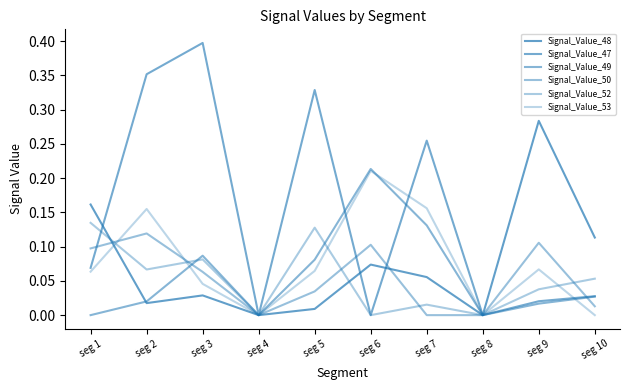

Count the number of data series in this chart.

6